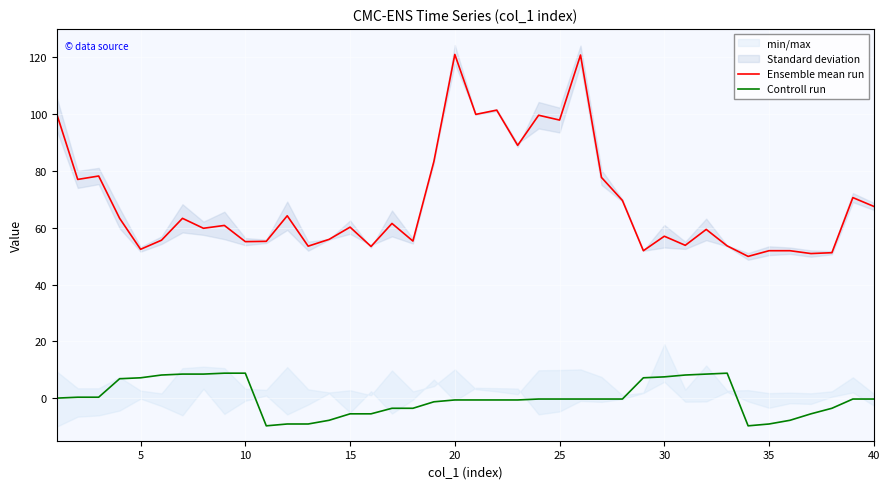

How many negative values does the Controll run series have?

25